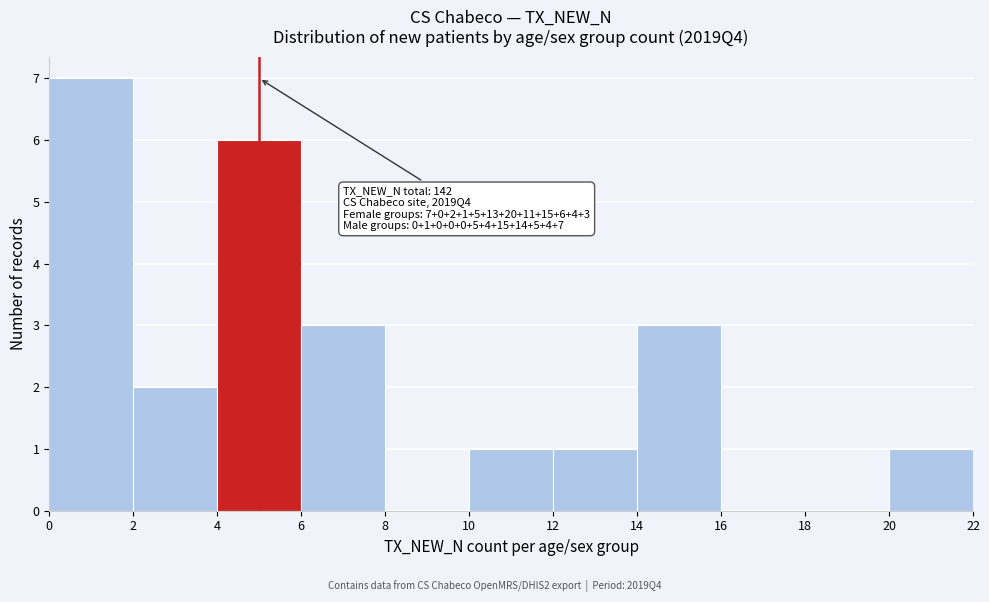

Which range on the x-axis has the tallest bar?

0 to 2